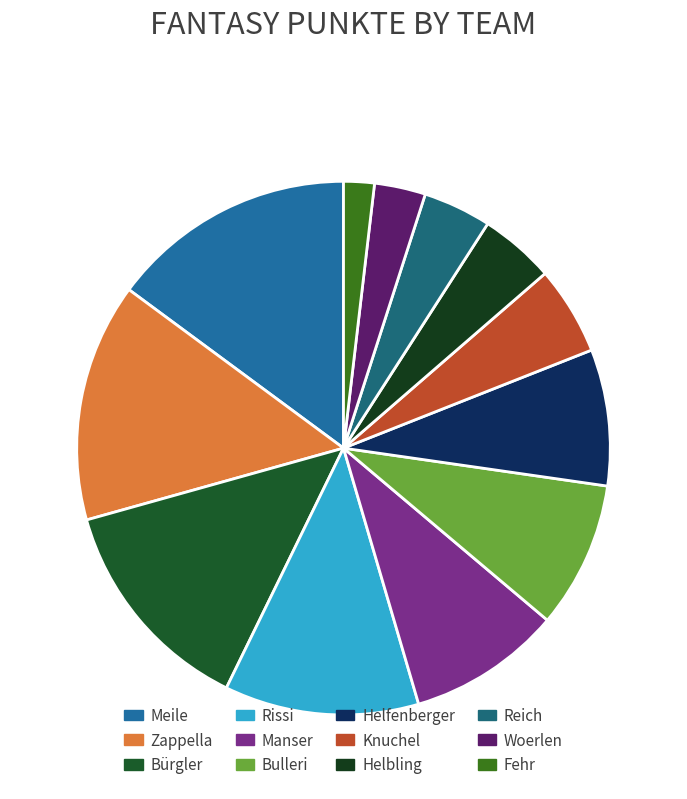

Does any single category account for the majority?

No